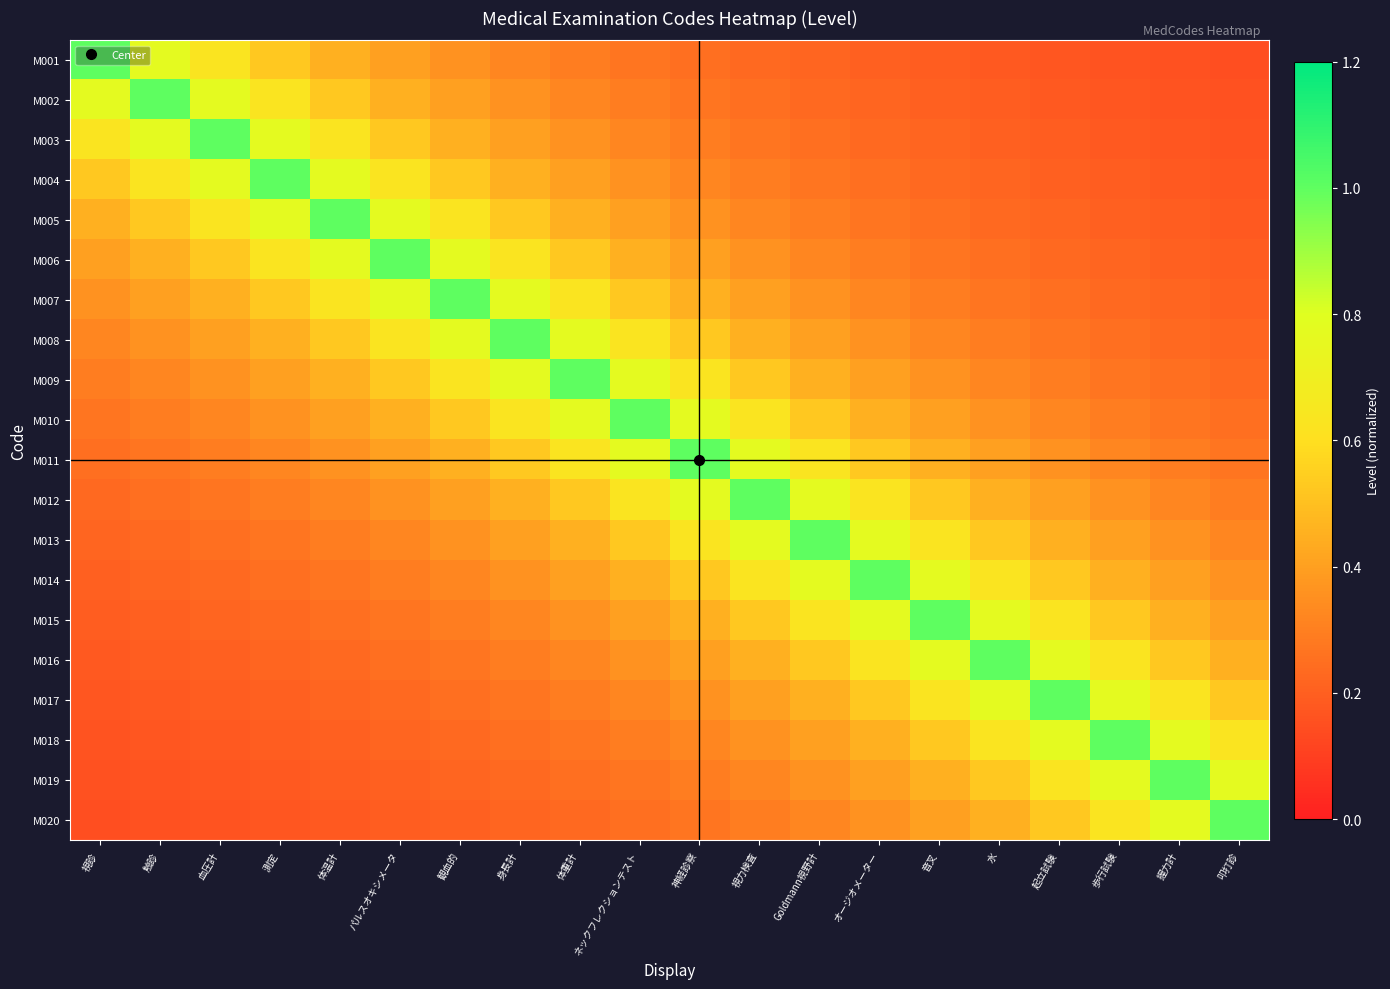

Rank the series at 体温計 from highest to lowest value.

M005, M004, M006, M003, M007, M002, M008, M001, M009, M010, M011, M012, M013, M014, M015, M016, M017, M018, M019, M020